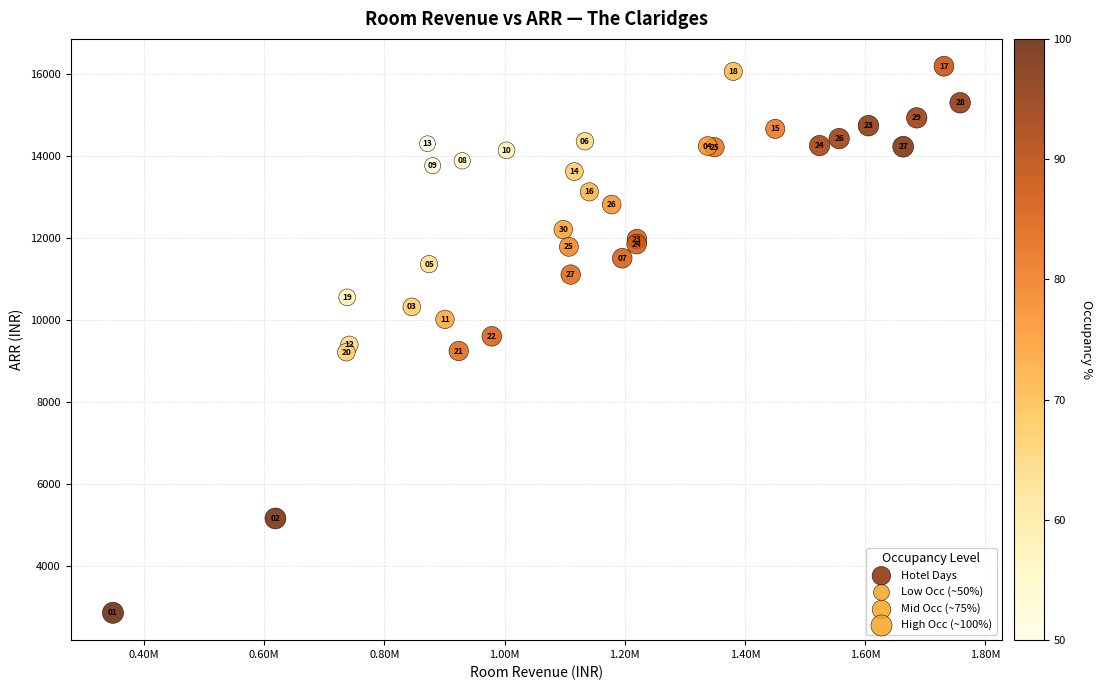

What Y value in the scatter plot is closest to 9515?

9594.0